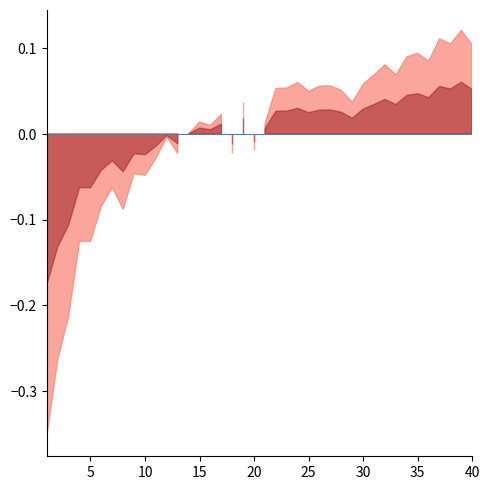

How many lines are shown in the chart?

1